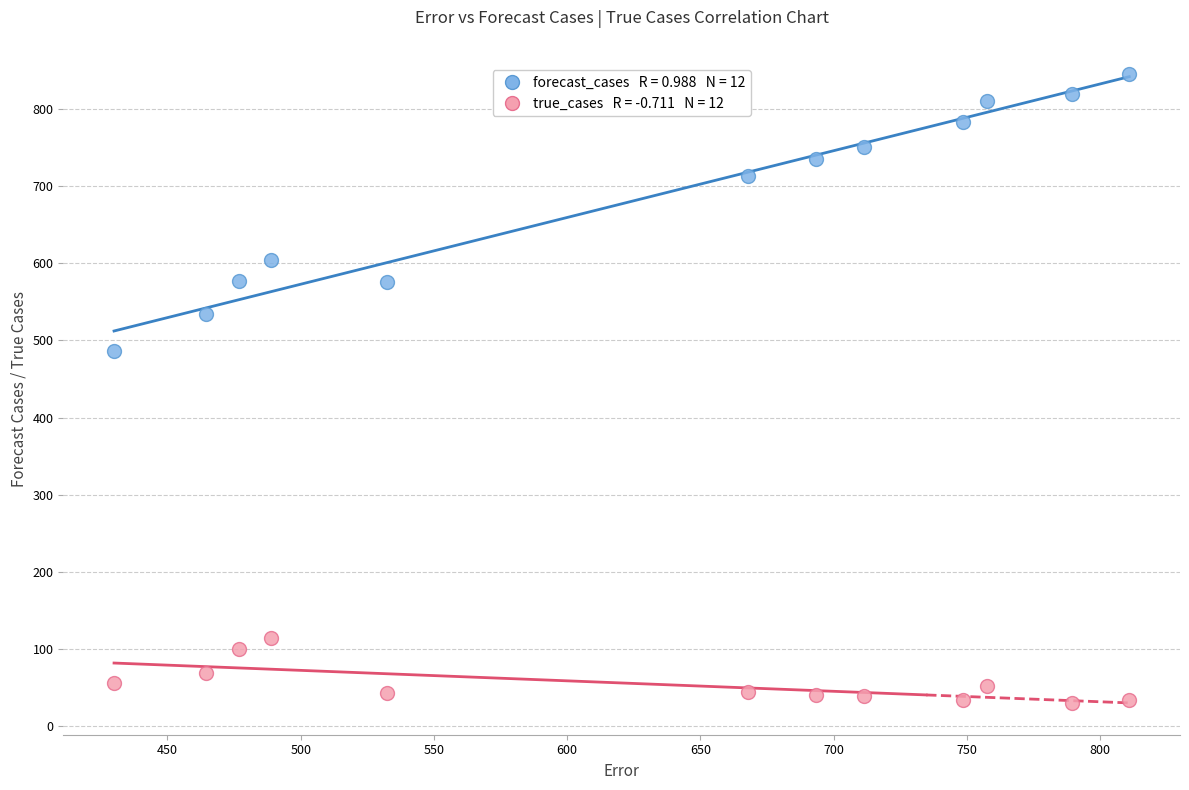

Across all data points, what is the range of X values (max minus min)?

381.0